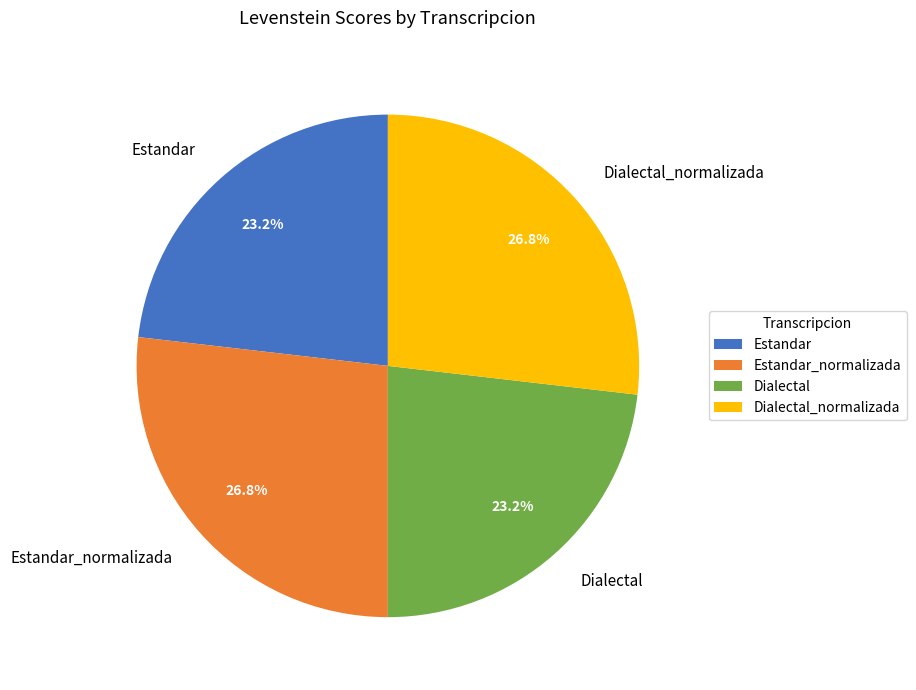

Between Dialectal_normalizada and Dialectal, which is larger?

Dialectal_normalizada